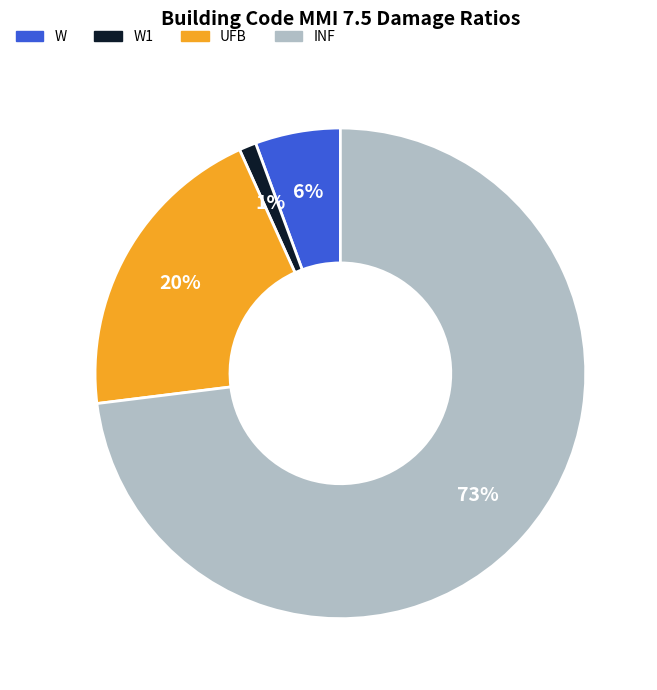

To the nearest percent, what is the average slice percentage?

25%